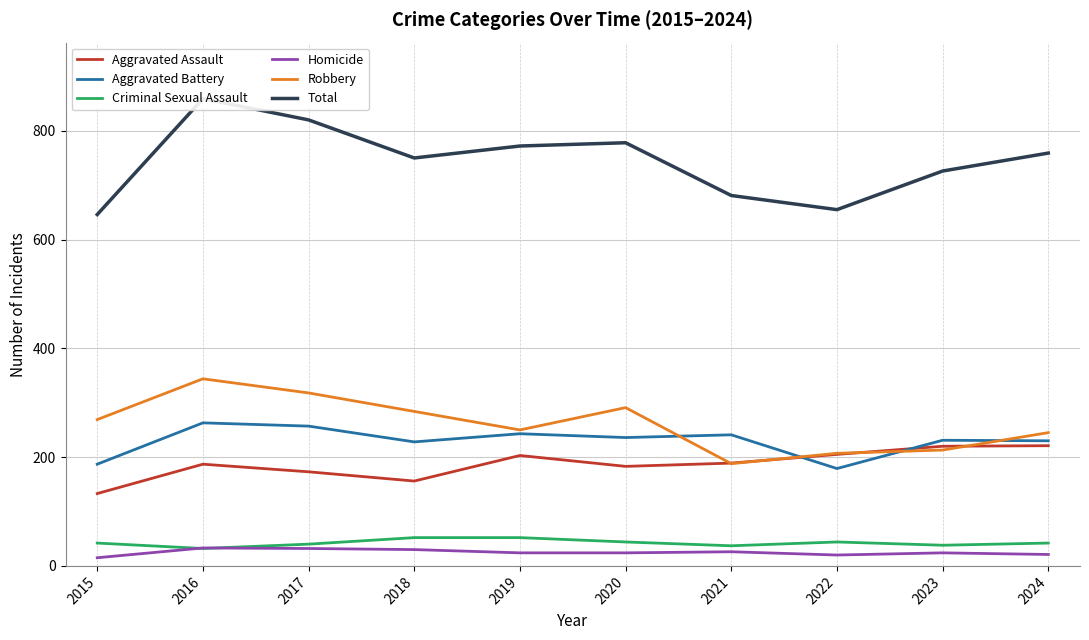

Is it true that Robbery equals 213 at 2023?

True